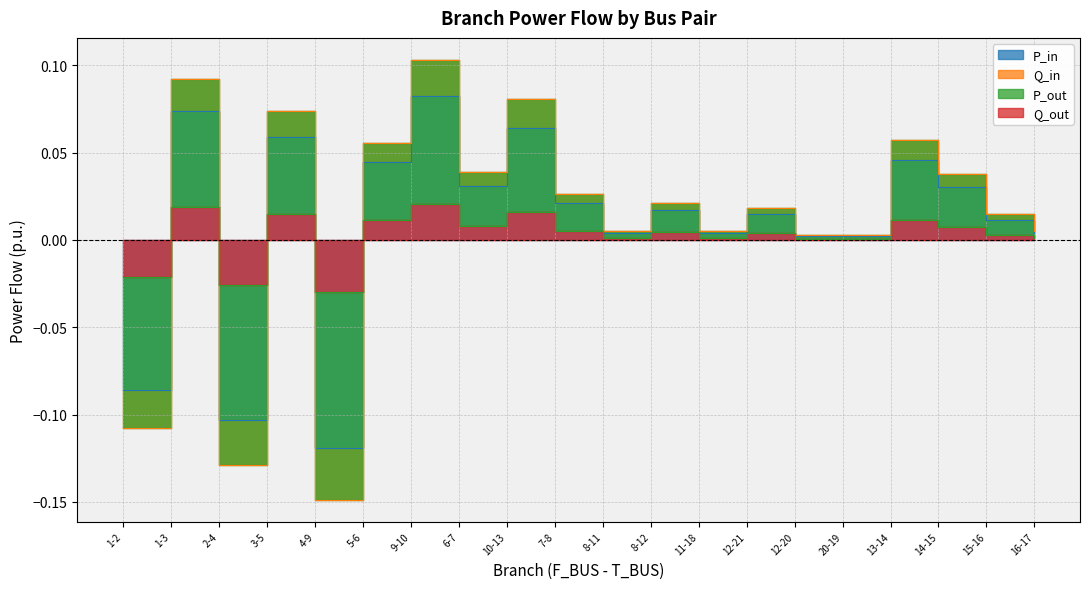

At which category does P_out reach its first local peak?

1-3